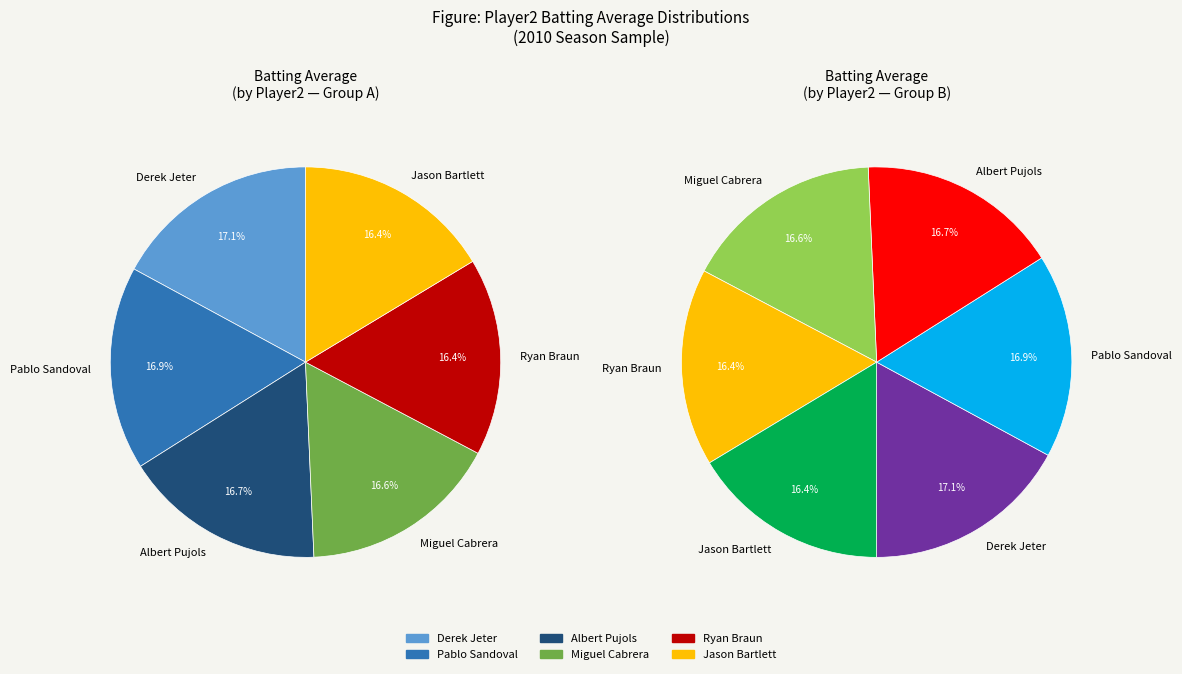

Is there a majority slice in this chart?

No